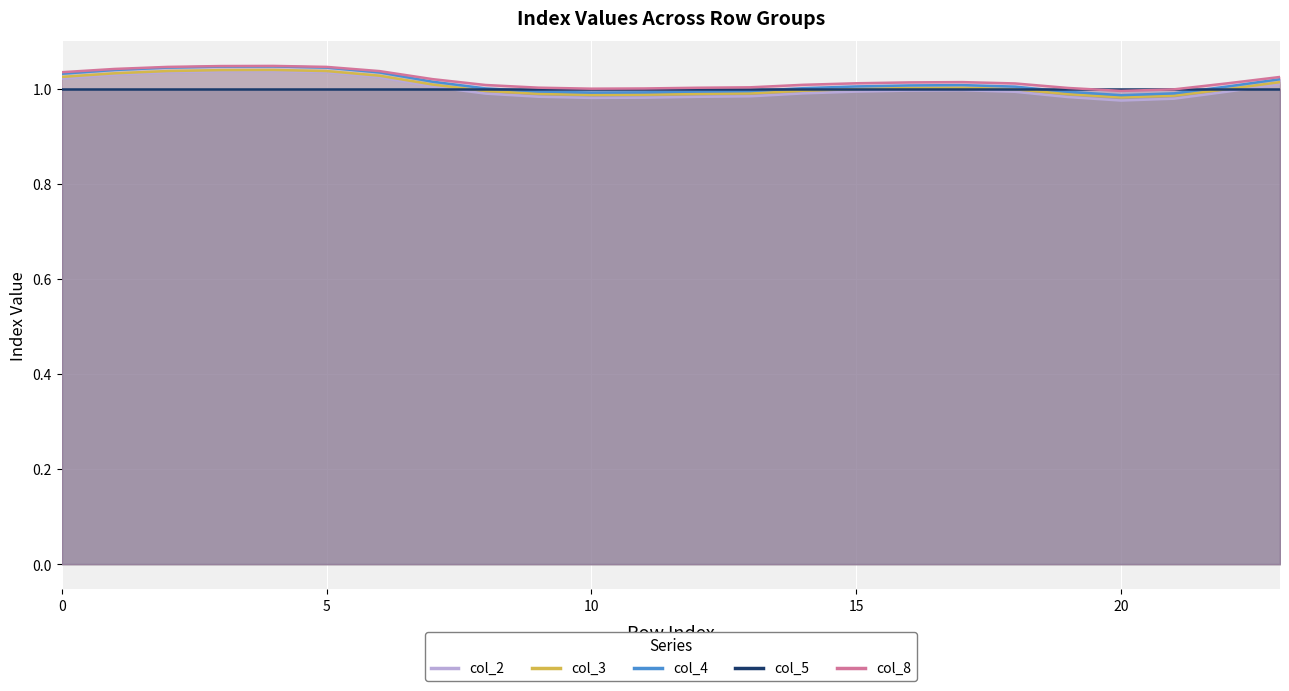

Which has a higher value, 3 or 9?

3